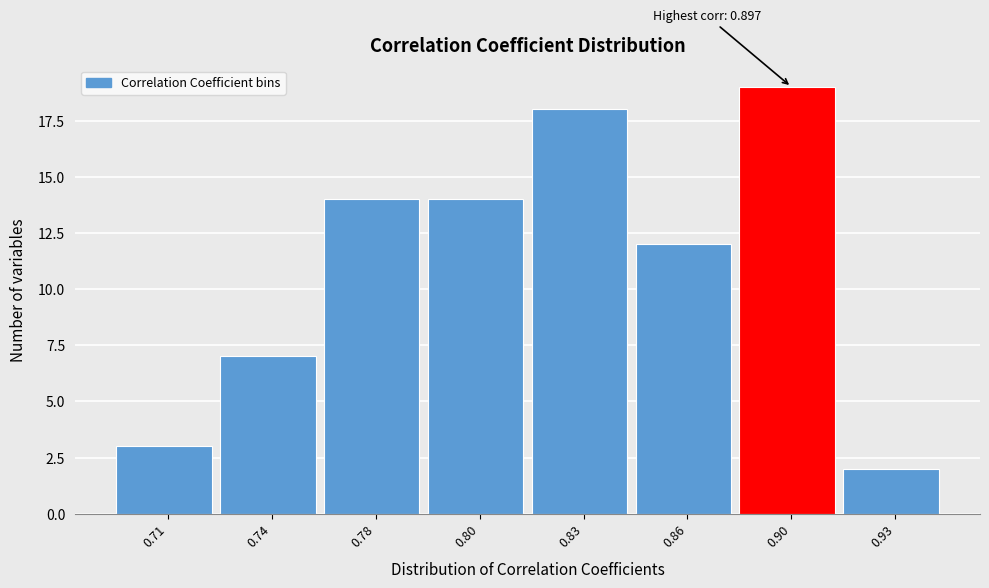

Reading left to right, what are all the values shown in this chart?

3	7	14	14	18	12	19	2